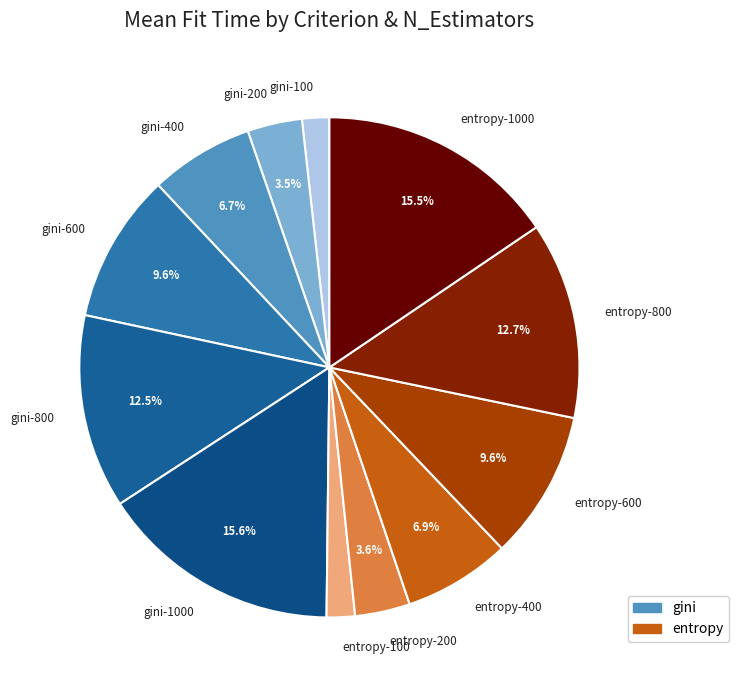

The entropy-600 slice represents 23% of the pie. True or false?

False